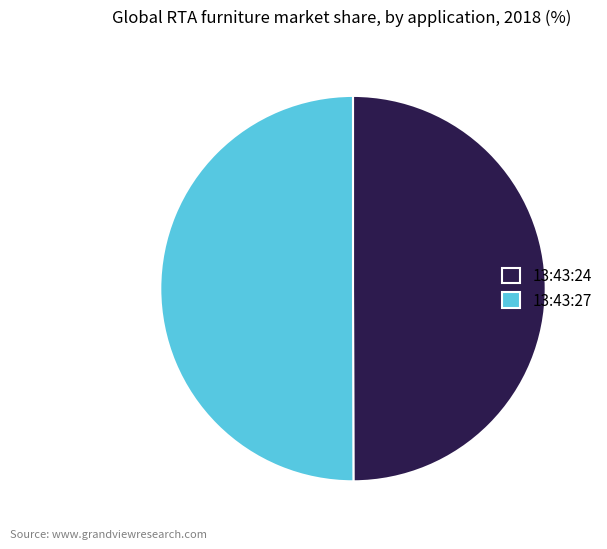

What is the ratio of the value at 13:43:27 to the value at 13:43:24?

1.0